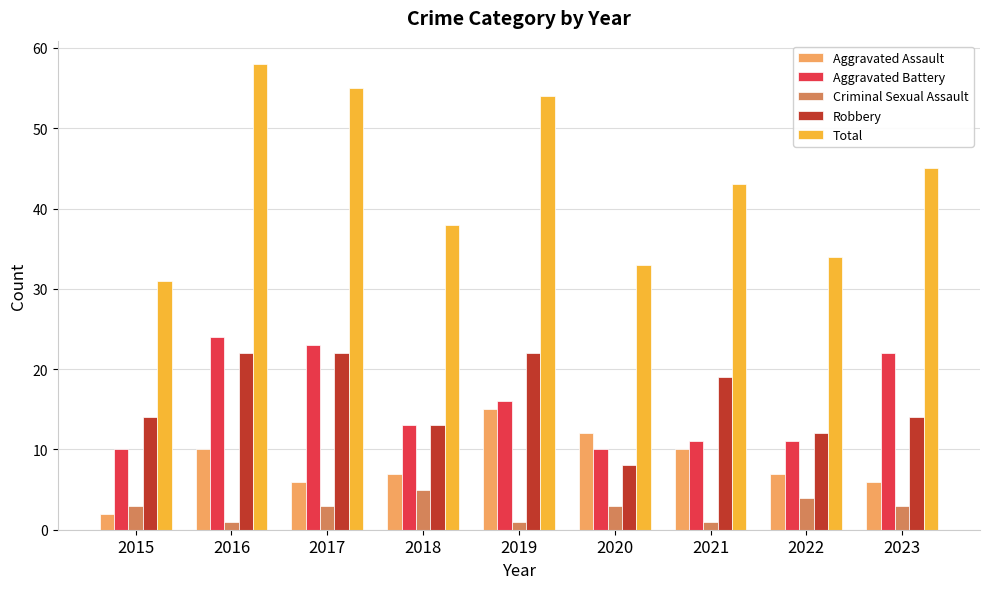

What is the spread (max minus min) of values at 2017?

52